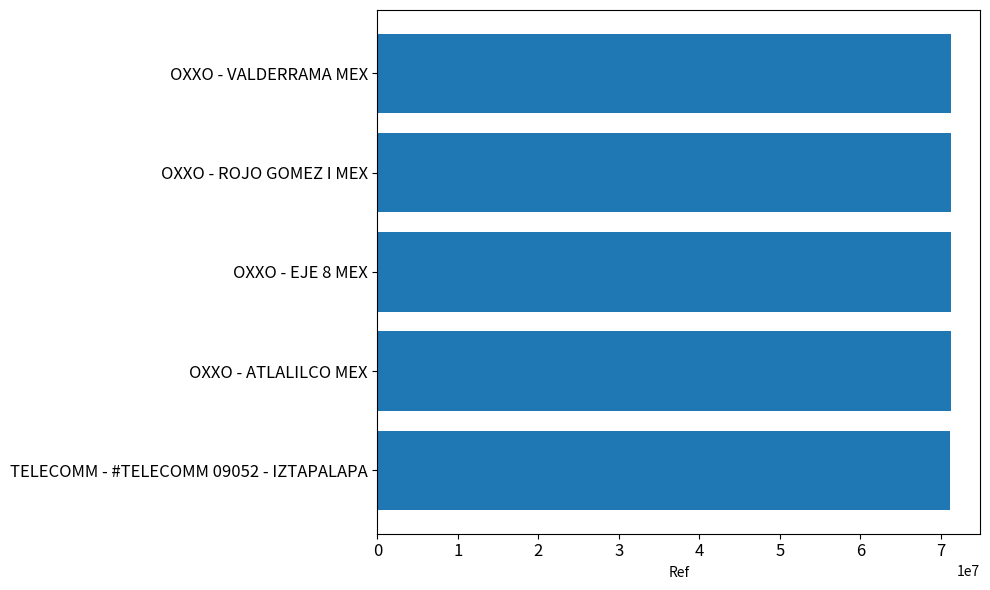

The value at OXXO - ATLALILCO MEX is 116112248. True or false?

False